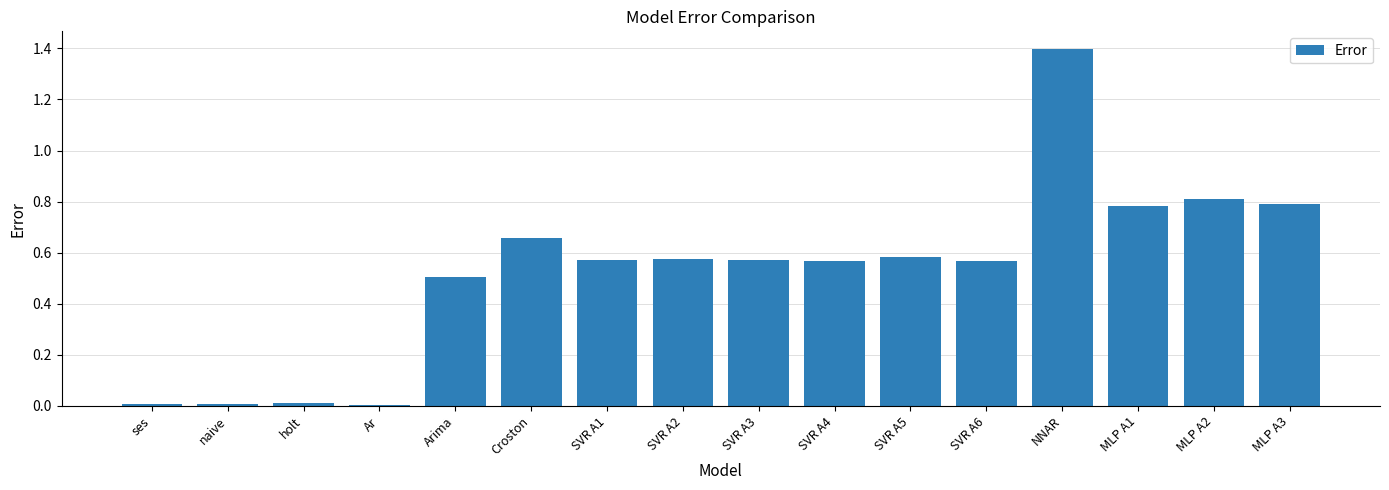

What is the difference between the maximum and minimum values?

1.4